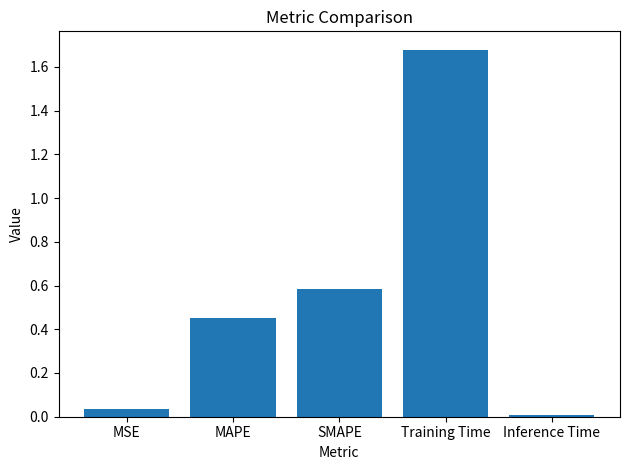

What is the value of the 3rd bar from the left?

0.6